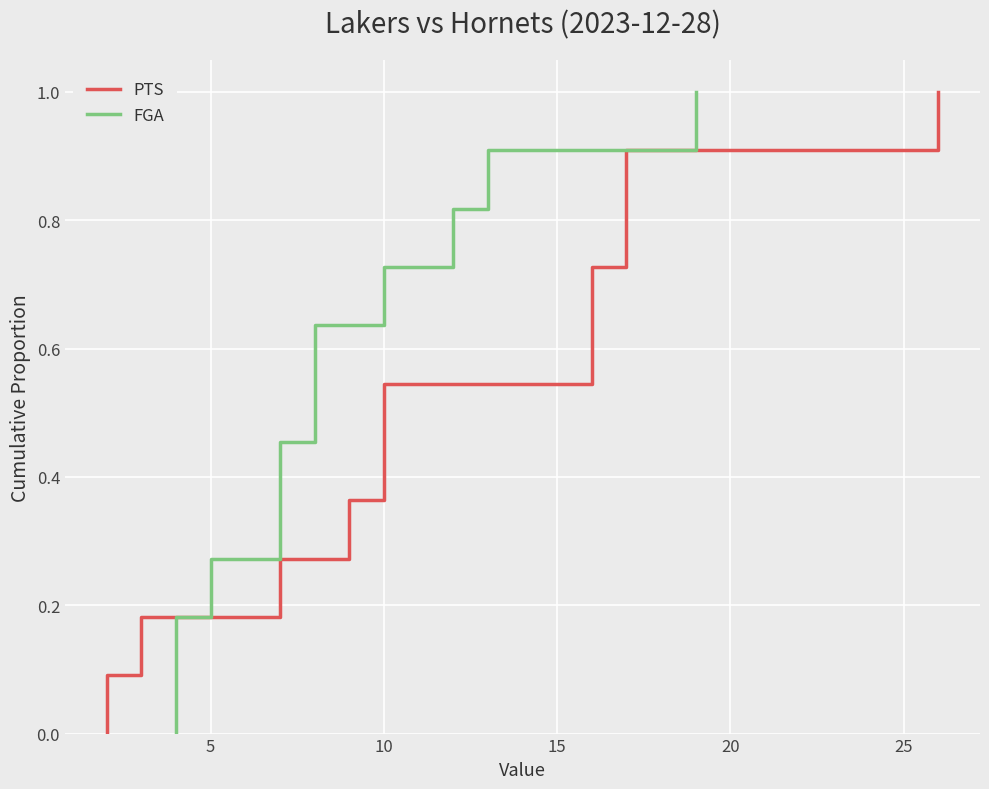

What is the difference between the maximum and minimum values in the PTS series?

1.0